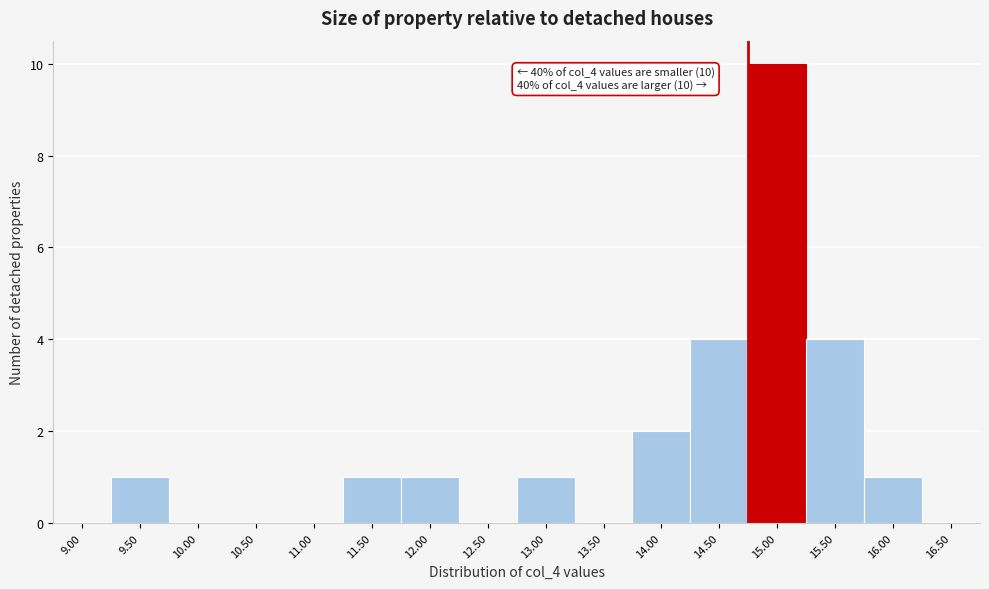

Reading left to right, extract all data points from this chart.

9.00=0	9.50=1	10.00=0	10.50=0	11.00=0	11.50=1	12.00=1	12.50=0	13.00=1	13.50=0	14.00=2	14.50=4	15.00=10	15.50=4	16.00=1	16.50=0